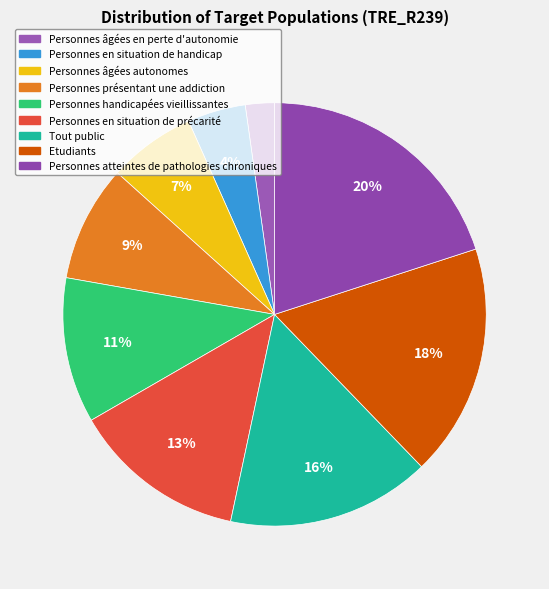

Count the number of slices in the pie.

9